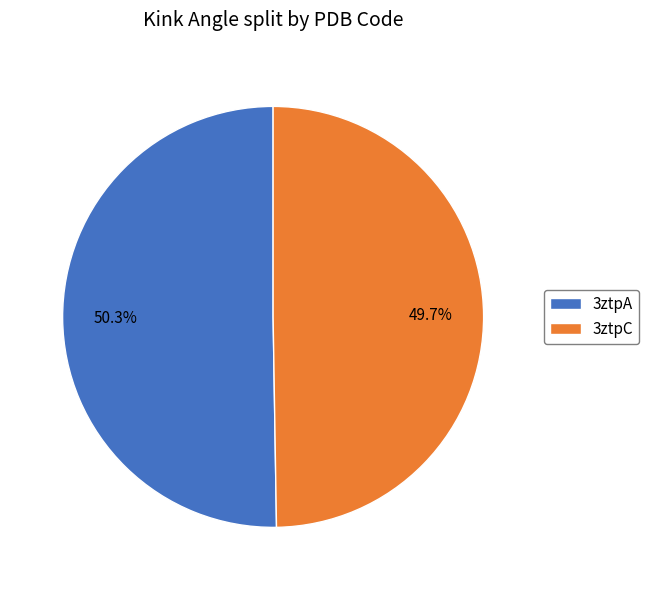

True or false: 3ztpA accounts for 50% of the total.

True